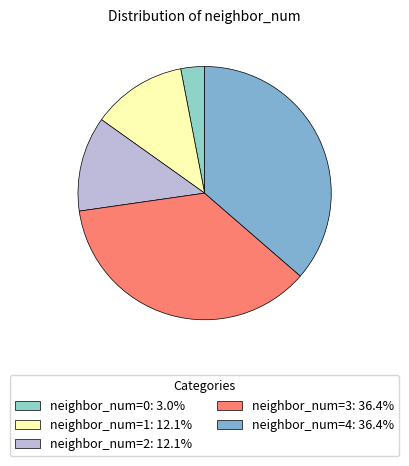

To the nearest percent, what is the average slice percentage?

20%